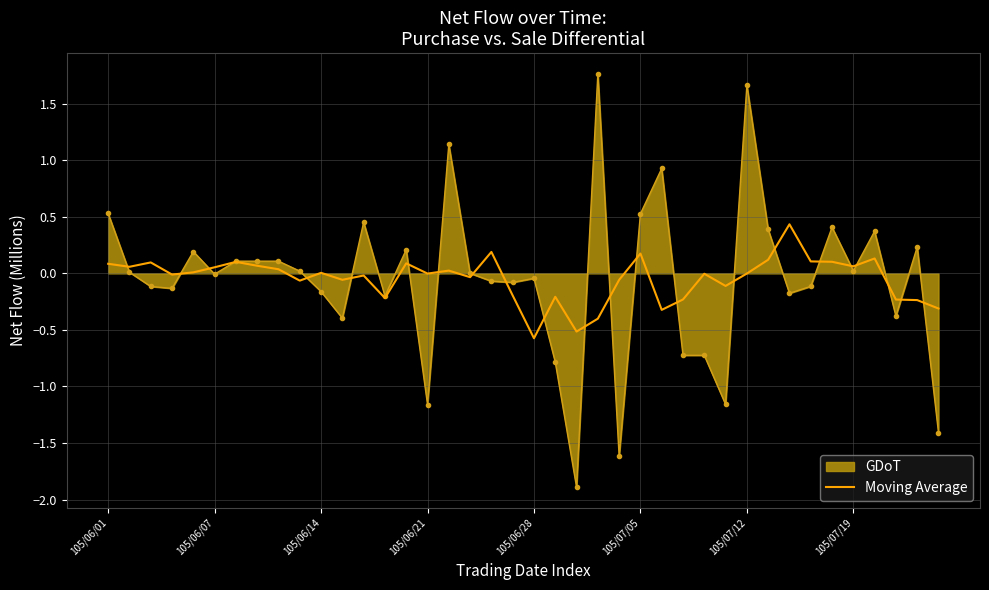

List the series in order of their peak value, lowest first.

Moving Average, GDoT